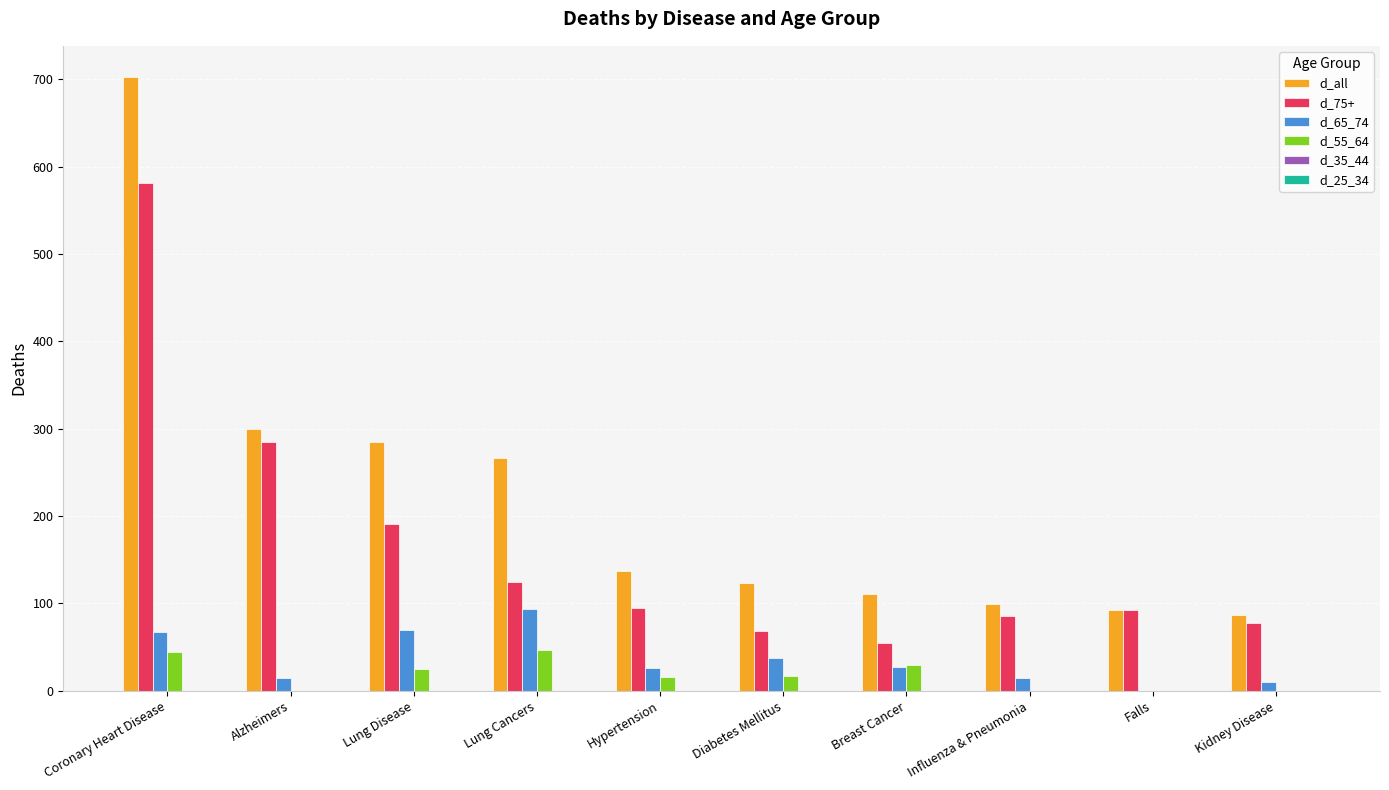

Which series changed the most between Coronary Heart Disease and Kidney Disease?

d_all